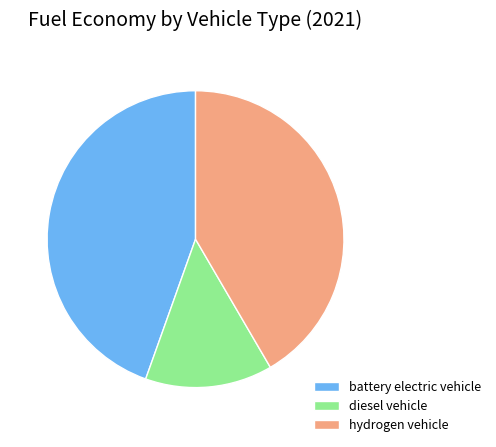

How many segments does this pie chart have?

3